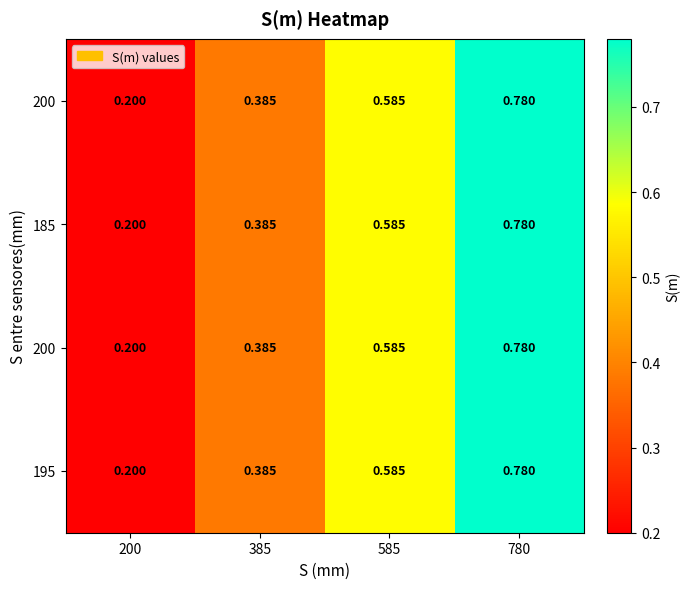

At which category does the chart reach its minimum across all series?

200